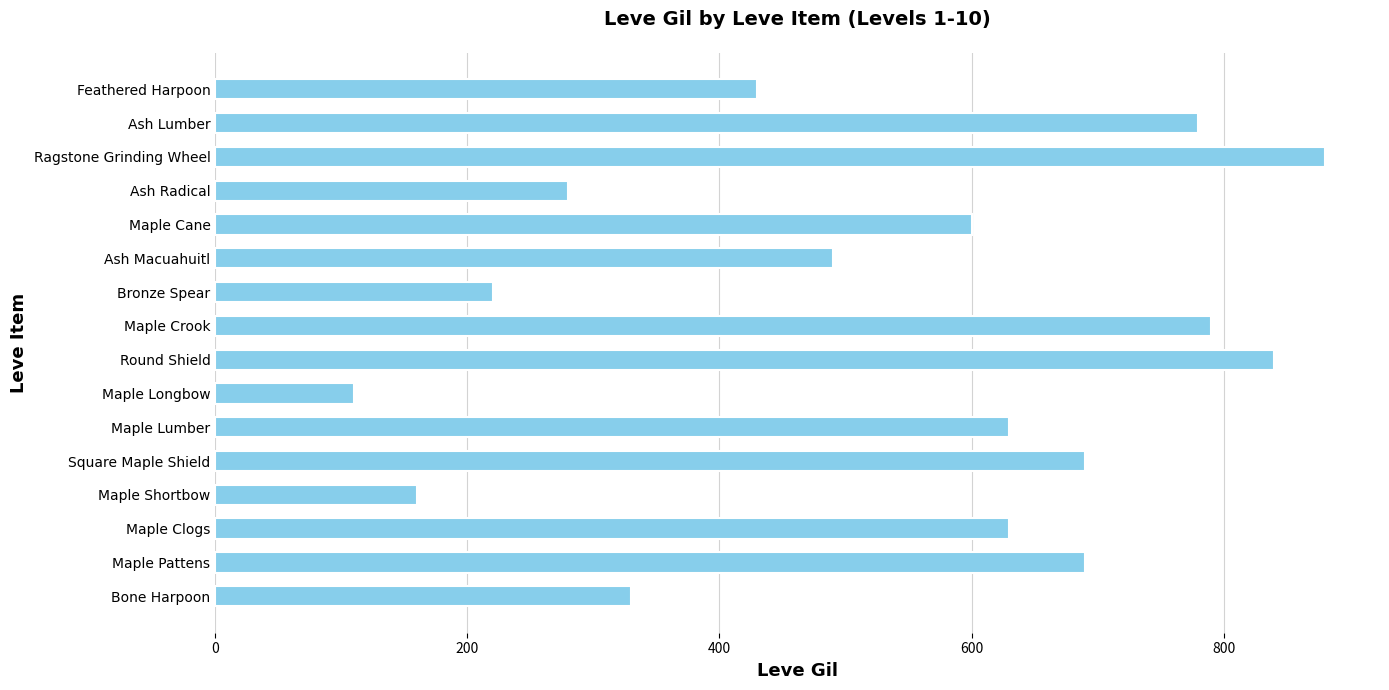

What is the greatest value displayed?

880